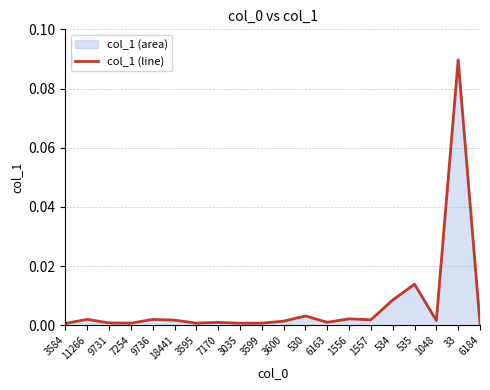

Count the number of data series in this chart.

1